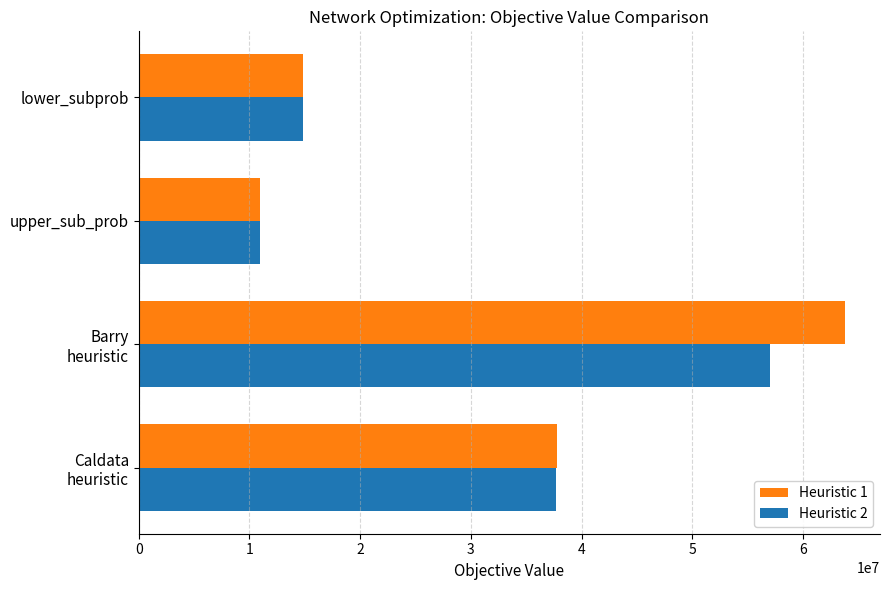

Which series has the widest spread of values?

Heuristic 1